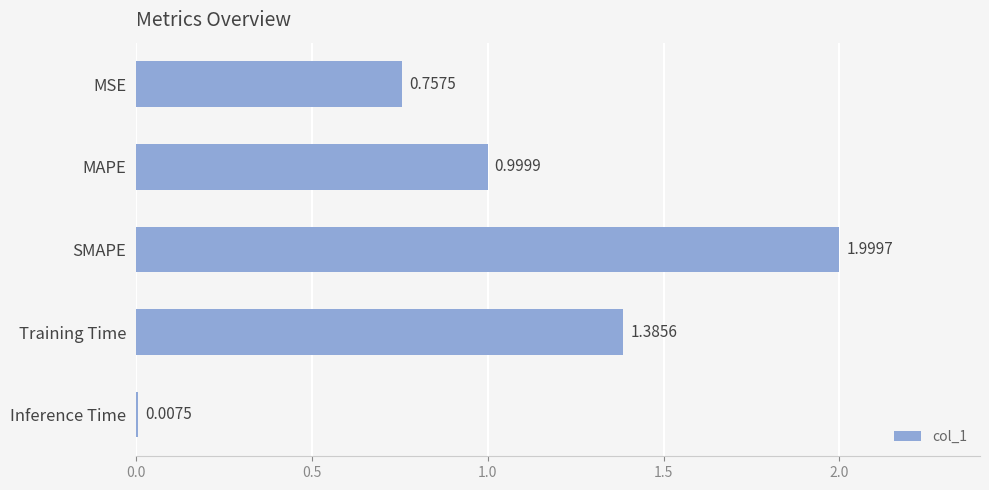

What is the greatest value displayed?

2.0